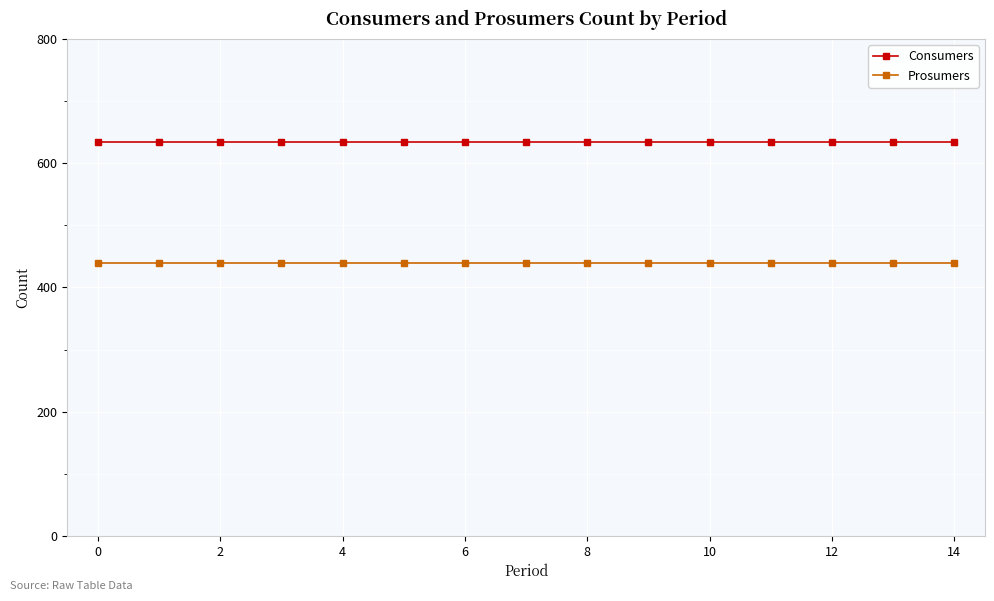

True or false: Consumers and Prosumers intersect in this chart.

False